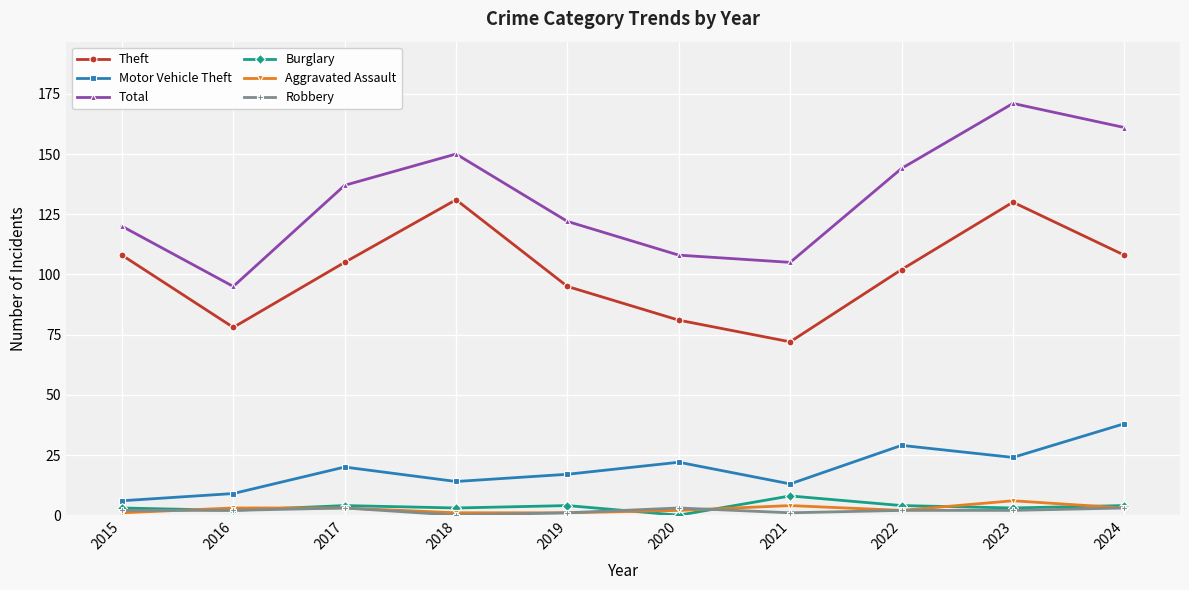

Reading left to right, extract all data points from this chart.

Theft: 2015=108	2016=78	2017=105	2018=131	2019=95	2020=81	2021=72	2022=102	2023=130	2024=108
Motor Vehicle Theft: 2015=6	2016=9	2017=20	2018=14	2019=17	2020=22	2021=13	2022=29	2023=24	2024=38
Total: 2015=120	2016=95	2017=137	2018=150	2019=122	2020=108	2021=105	2022=144	2023=171	2024=161
Burglary: 2015=3	2016=2	2017=4	2018=3	2019=4	2020=0	2021=8	2022=4	2023=3	2024=4
Aggravated Assault: 2015=1	2016=3	2017=3	2018=1	2019=1	2020=2	2021=4	2022=2	2023=6	2024=3
Robbery: 2015=2	2016=2	2017=3	2018=0	2019=1	2020=3	2021=1	2022=2	2023=2	2024=3